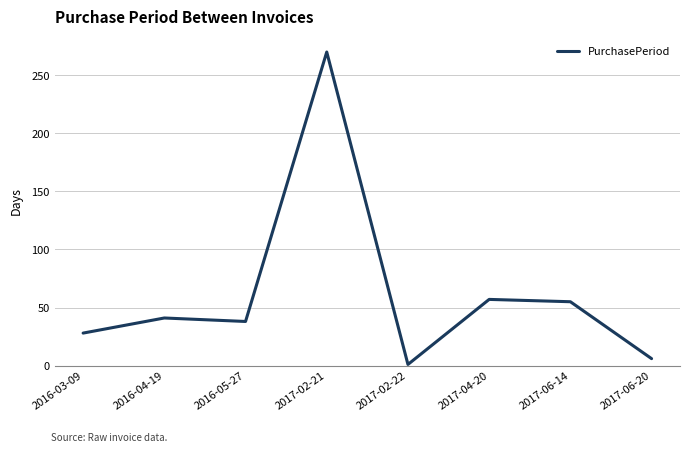

What is the sum of all values?

496